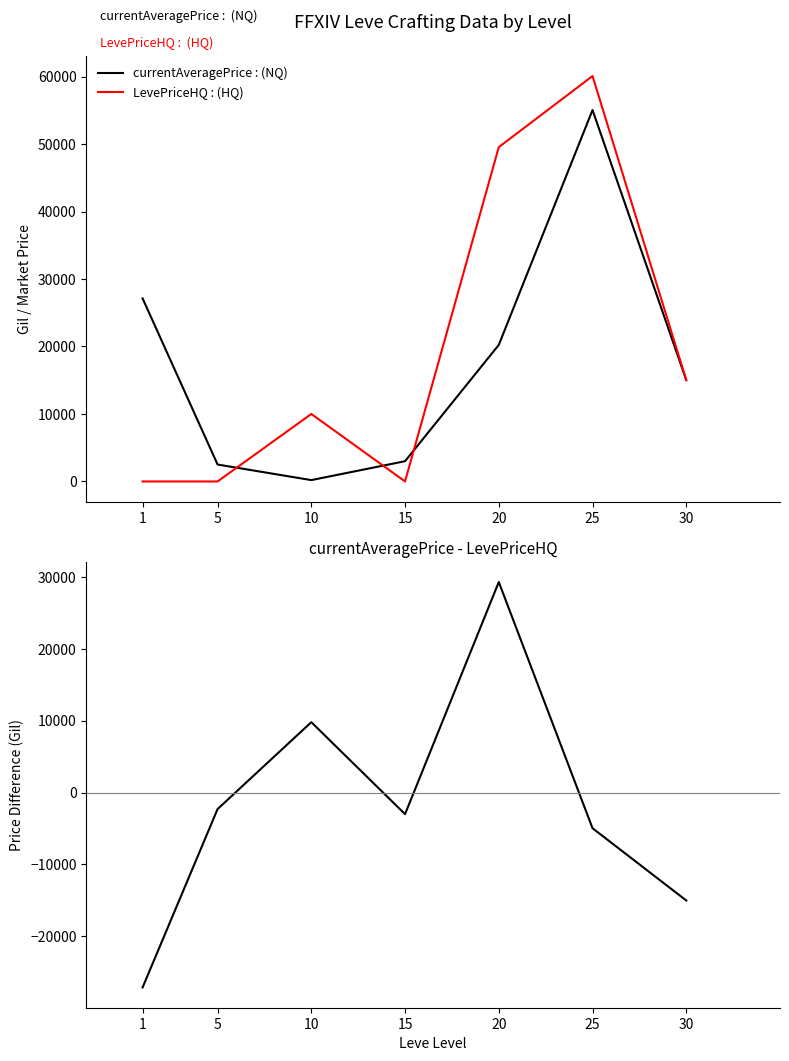

Reading left to right, extract all data points from this chart.

currentAveragePrice : (NQ): 27128	2507	200	3000	20235	55037	15021
LevePriceHQ : (HQ): 0	0	10000	0	49542	60074	15021
currentAveragePrice - LevePriceHQ: -27128	-2297	9800	-3000	29307	-4963	-15021